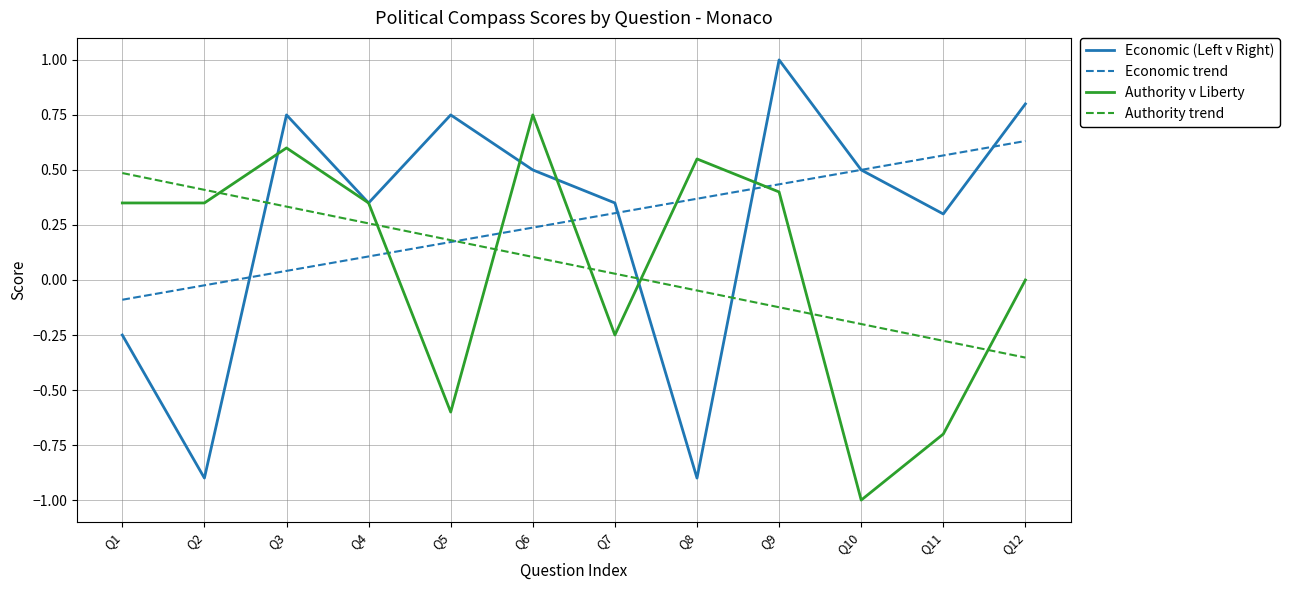

What is the maximum value shown in the chart?

1.0